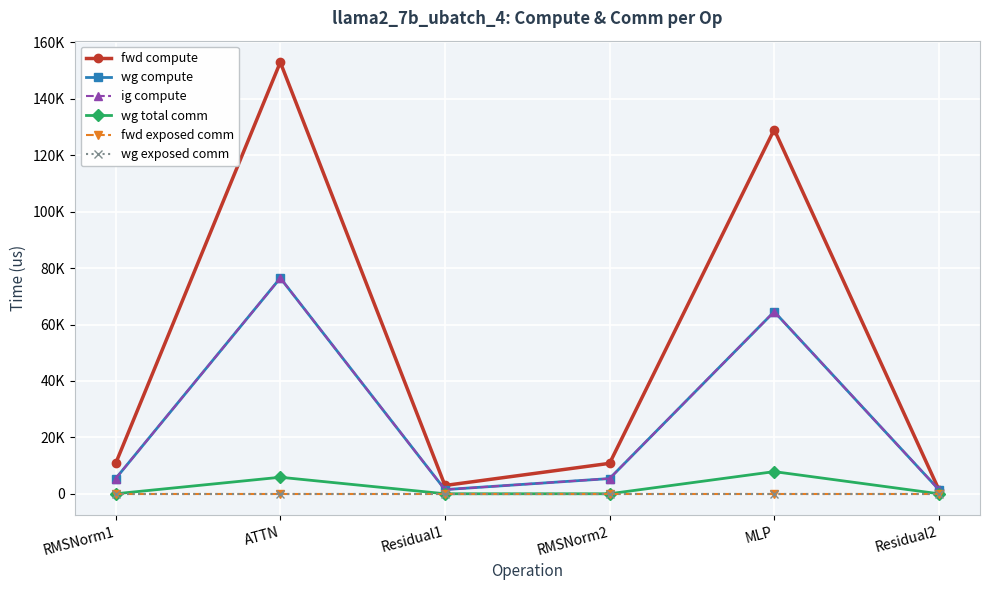

Does the chart have visible grid lines?

Yes